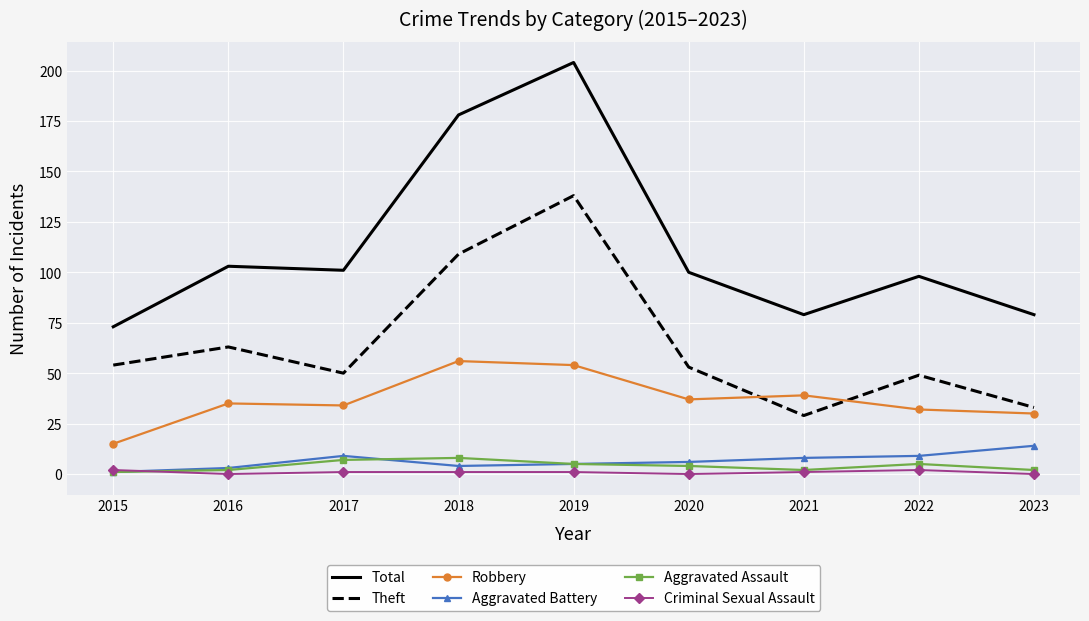

True or false: Robbery has more than 0 points higher than both neighbors.

True